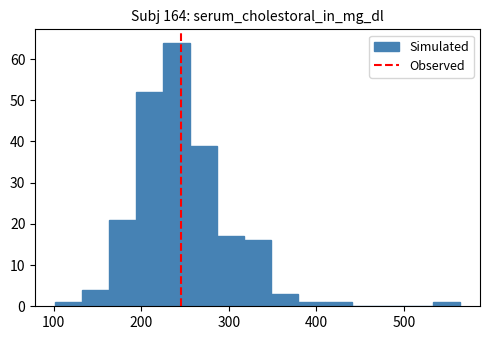

Read against the x-axis, roughly where is the centre of the tallest bar?

240